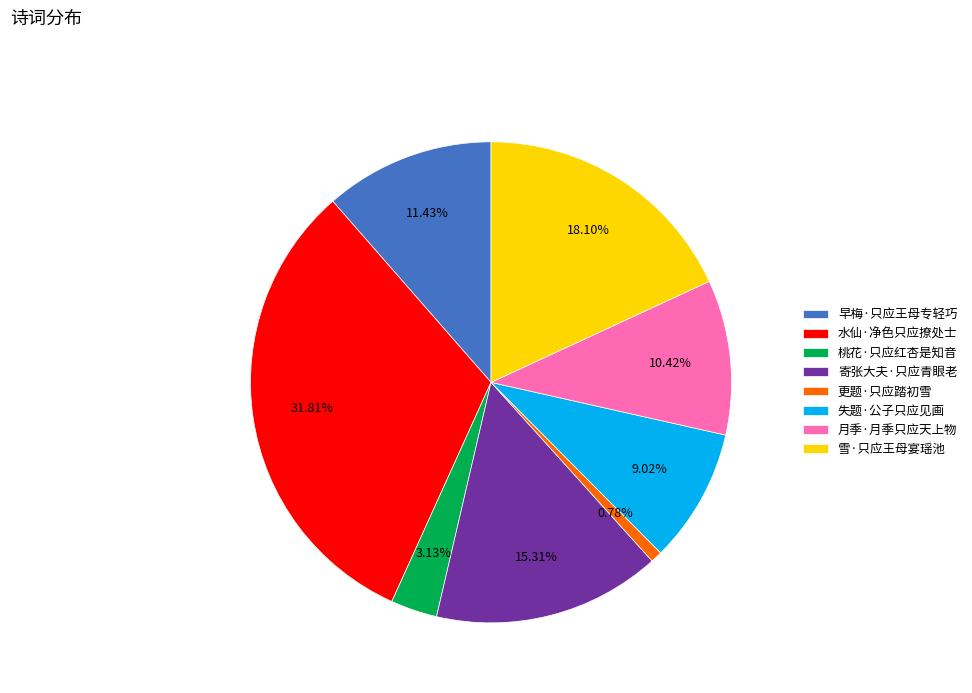

The 失题·公子只应见画 slice represents 9% of the pie. True or false?

True